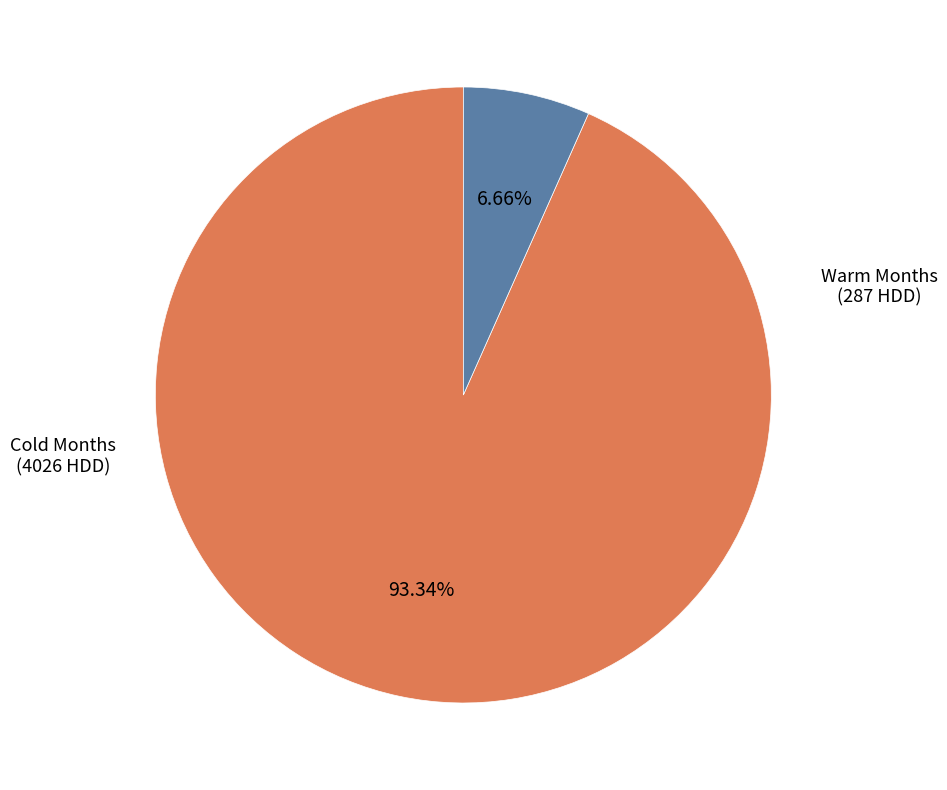

Between Warm Months and Cold Months, which is larger?

Cold Months